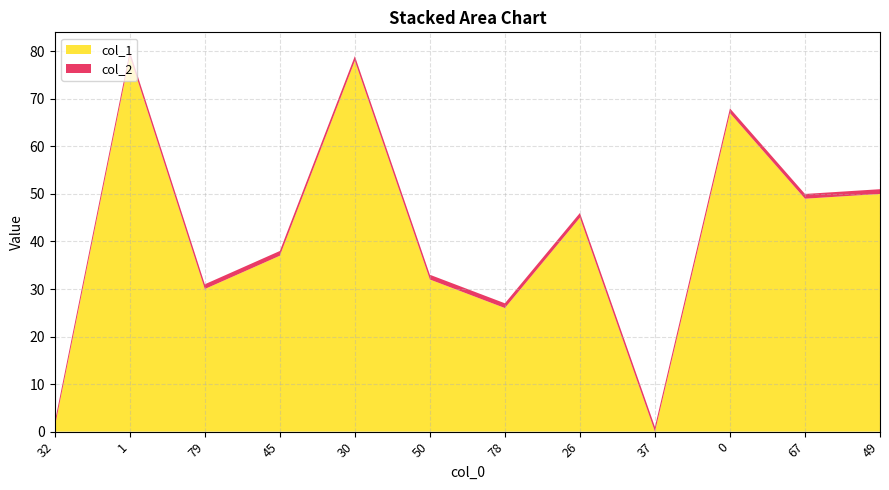

Reading left to right, transcribe all the data shown in this chart.

col_1: 1	79	30	37	78	32	26	45	0	67	49	50
col_2: 1	1	1	1	1	1	1	1	1	1	1	1